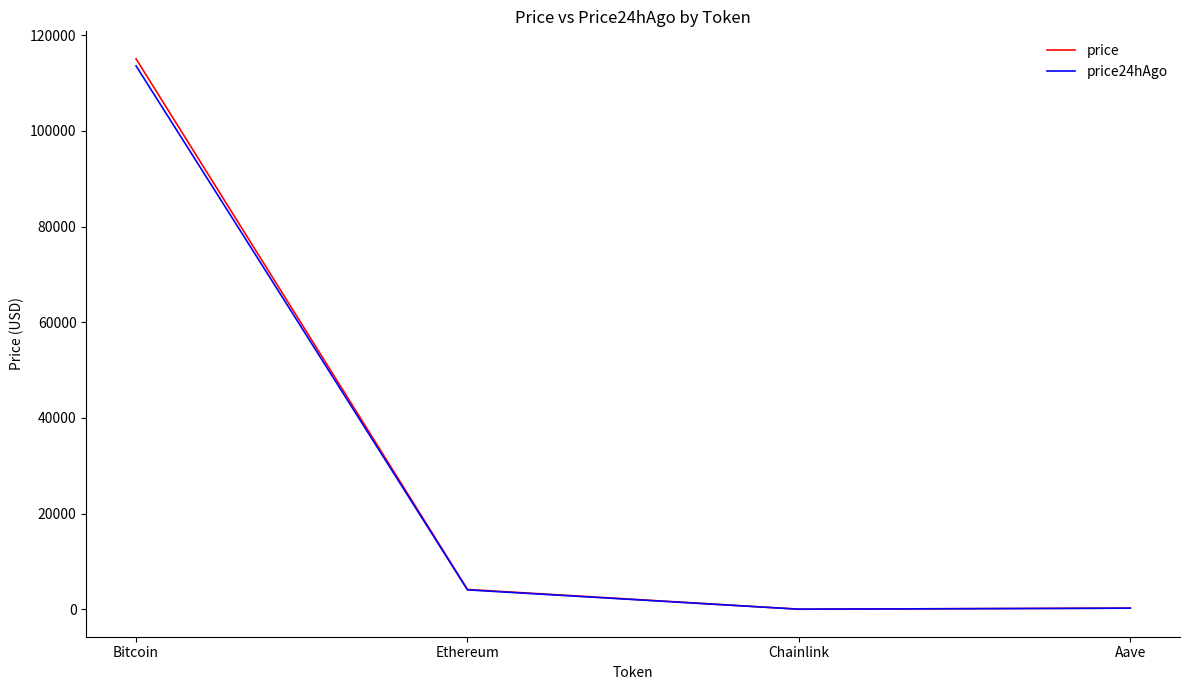

Which series has the widest spread of values?

price